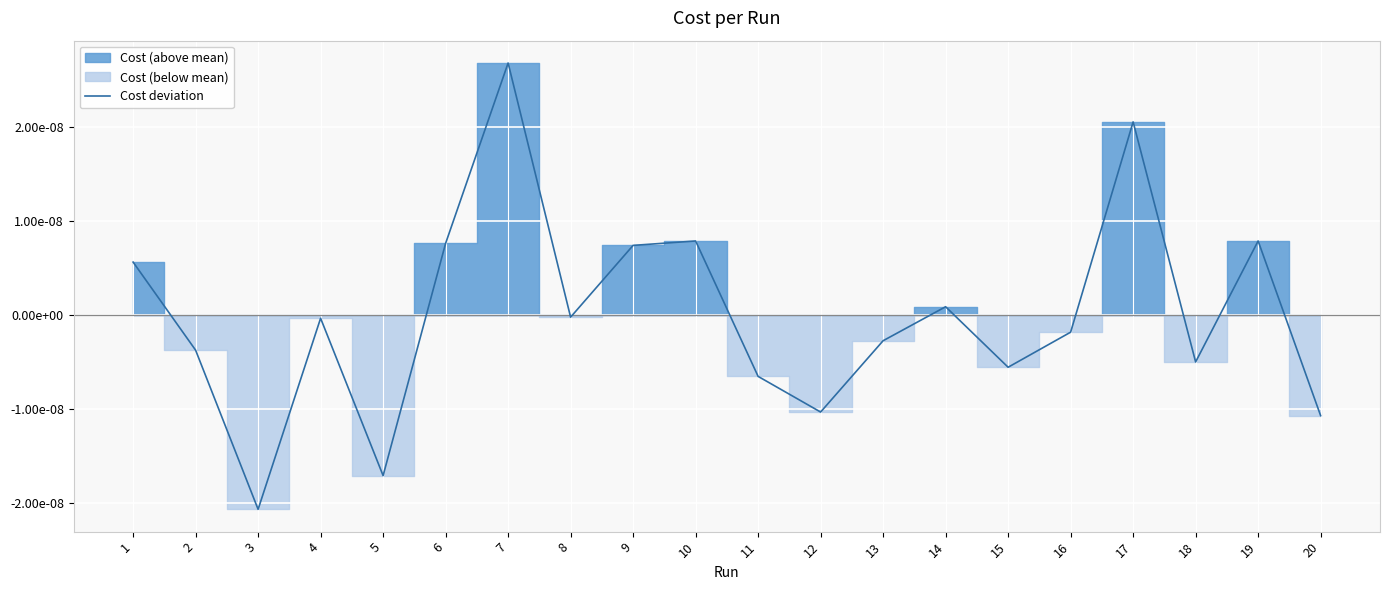

True or false: the data has more than 1 interior local peaks.

True